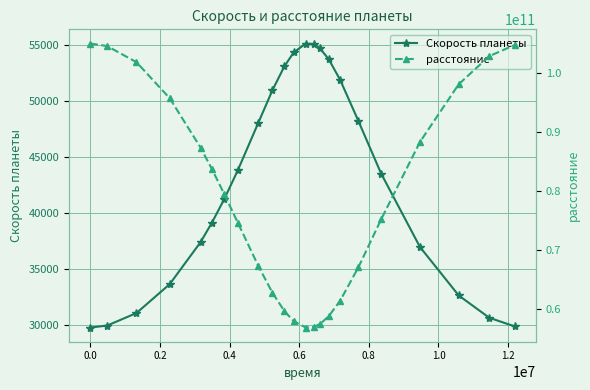

True or false: Скорость планеты has more than 0 interior local peaks.

True